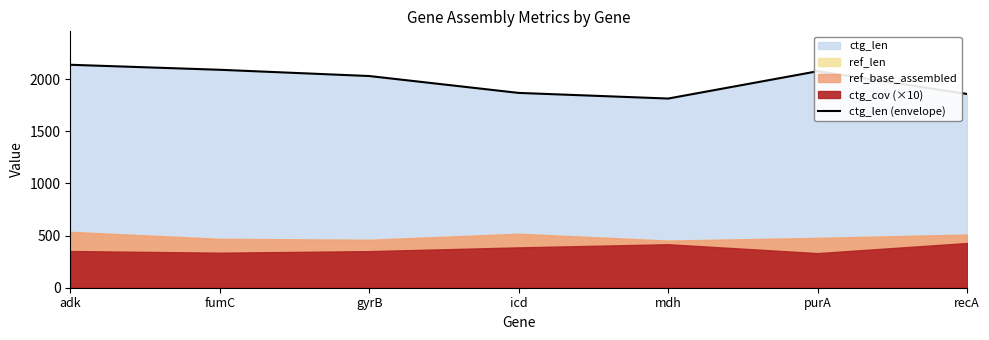

Reading right to left, transcribe all the data shown in this chart.

1859	2077	1815	1869	2031	2091	2139